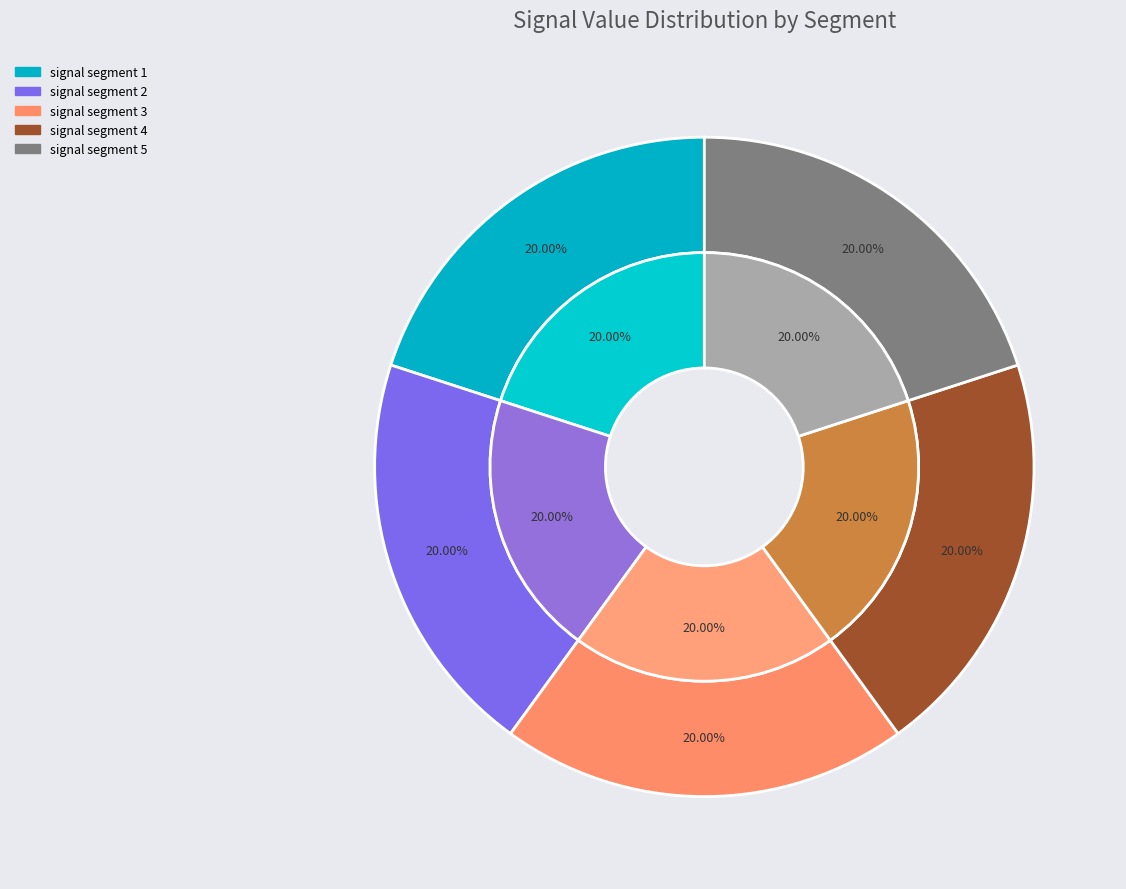

How many segments does this pie chart have?

5